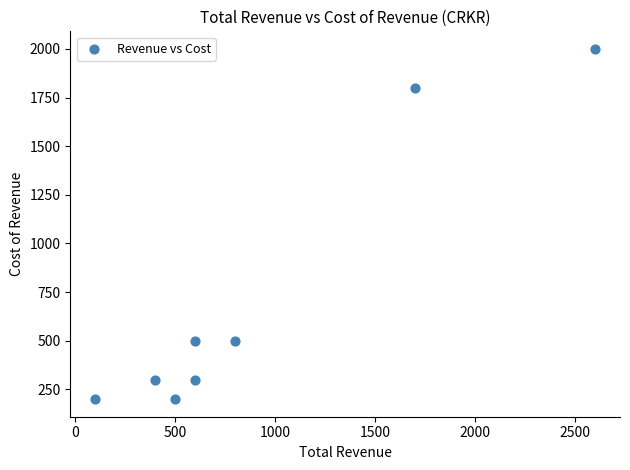

What is the average Y value?

725